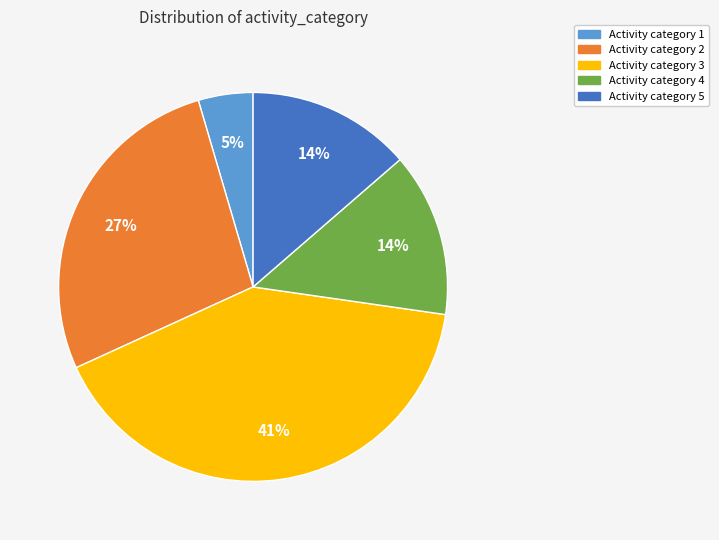

To the nearest percent, what is the difference between the largest and smallest slice percentages?

36%